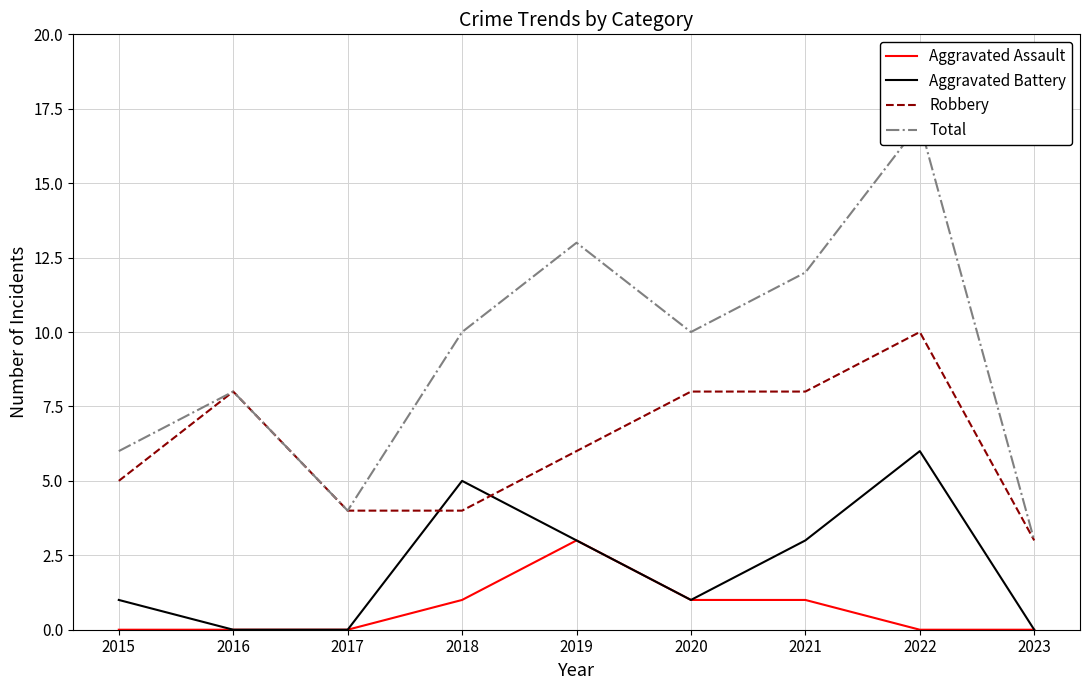

The value of Robbery at 2015 is 7. True or false?

False